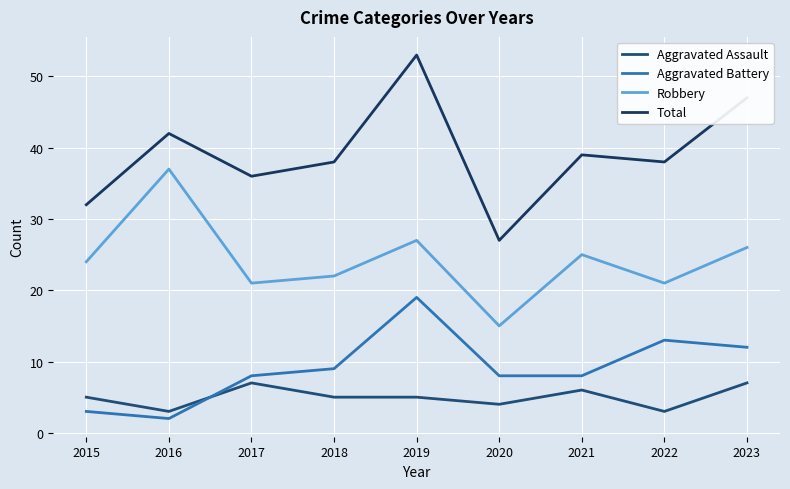

At which category does the chart reach its minimum across all series?

2016